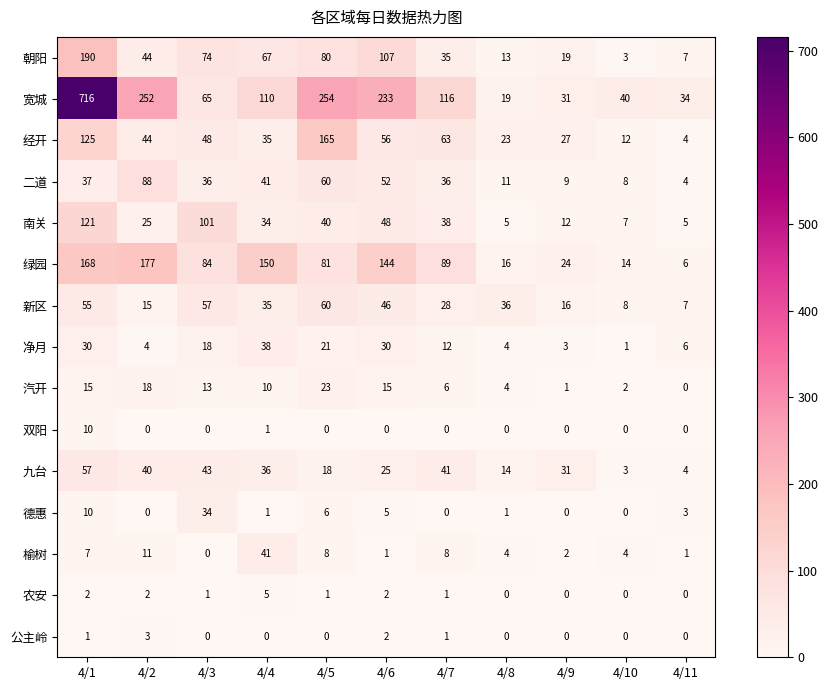

Count the number of data series in this chart.

15